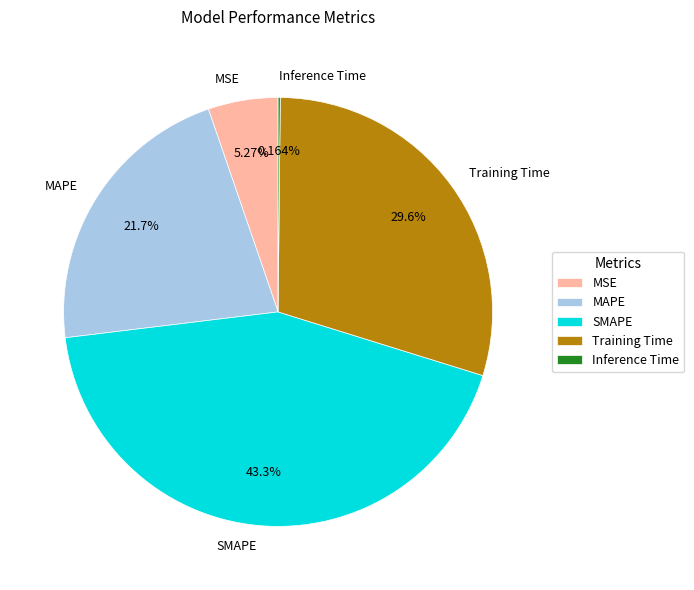

Which category has the biggest portion of the pie?

SMAPE